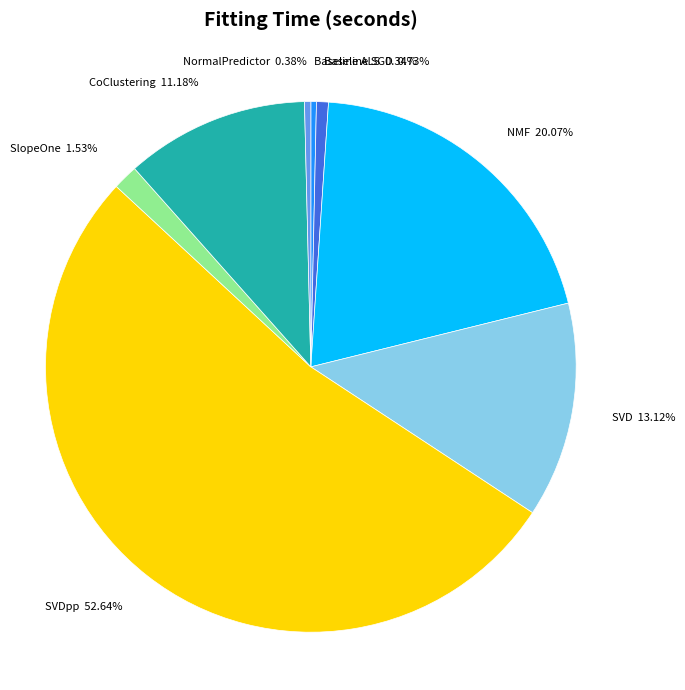

Between CoClustering and NormalPredictor, which is larger?

CoClustering